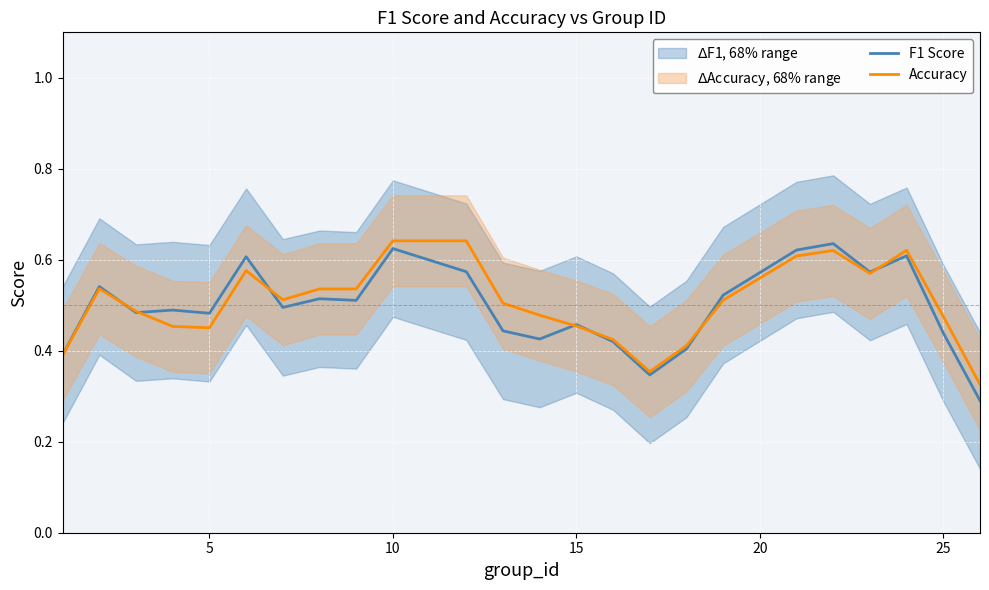

True or false: Accuracy has more than 2 interior local peaks.

True